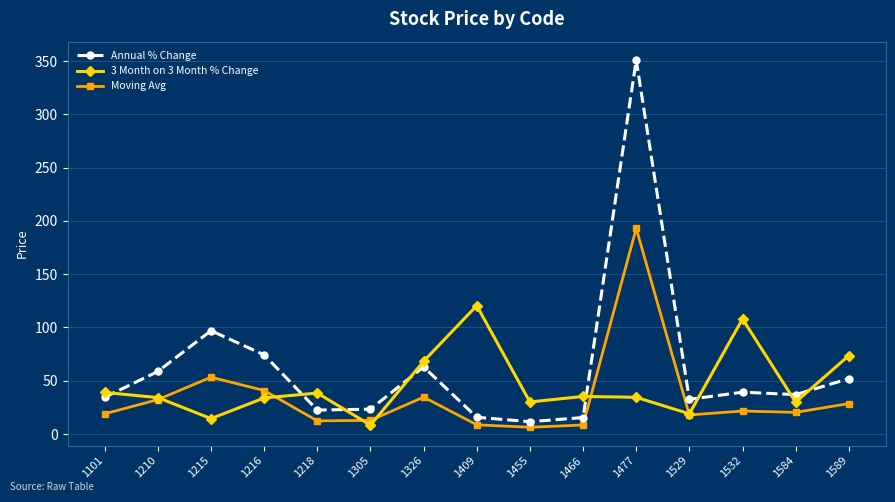

What is the total value across all series at 1101?

92.5